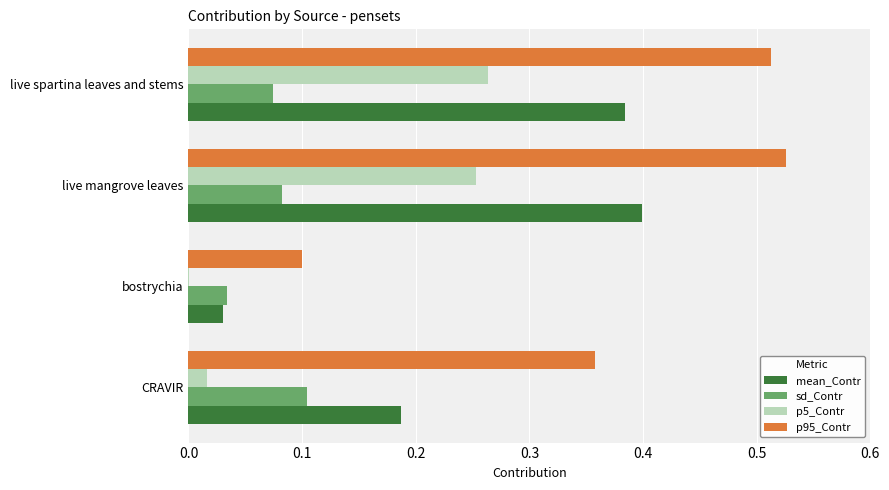

Is it true that sd_Contr equals 0.1 at live spartina leaves and stems?

True